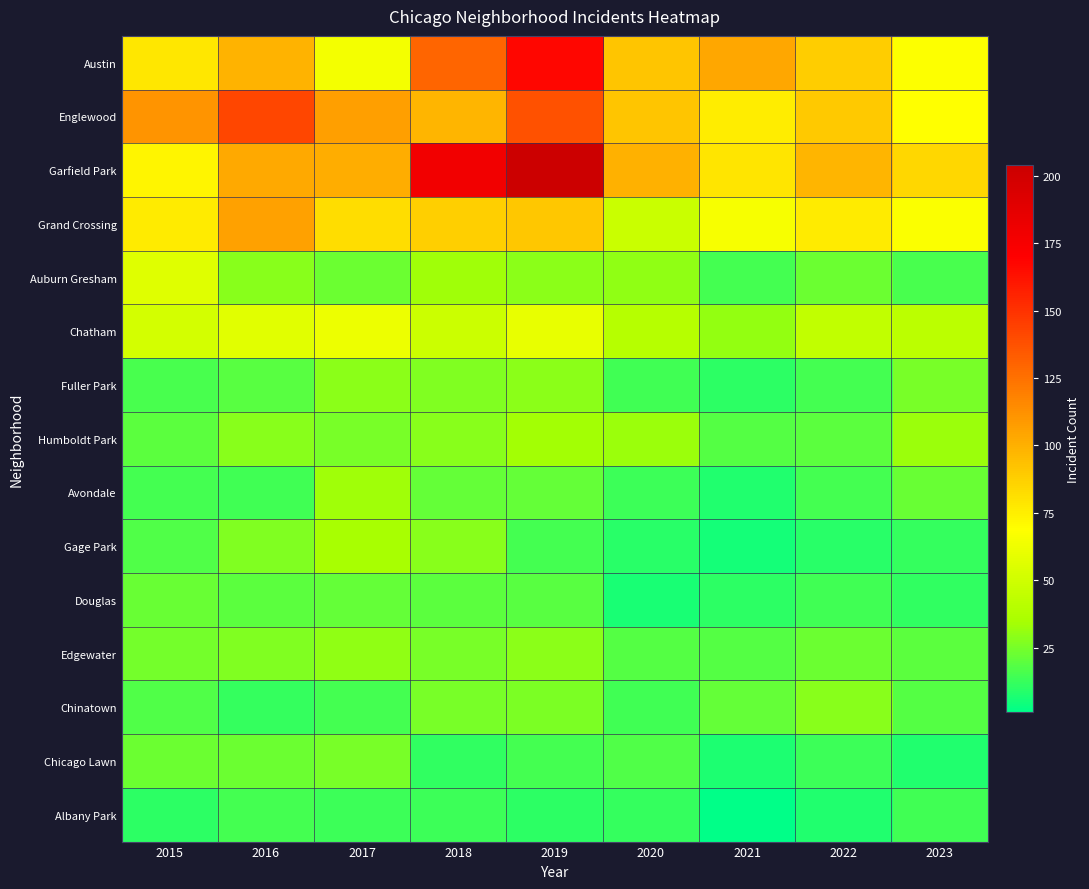

Which series changed the most between 2015 and 2019?

Garfield Park